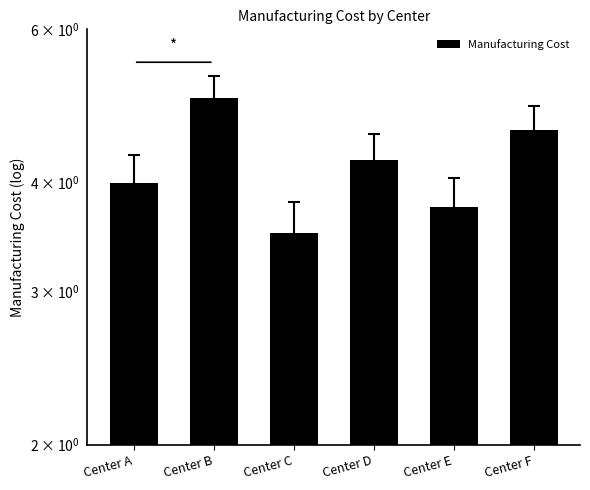

Which category has the lowest value across all series?

Center C